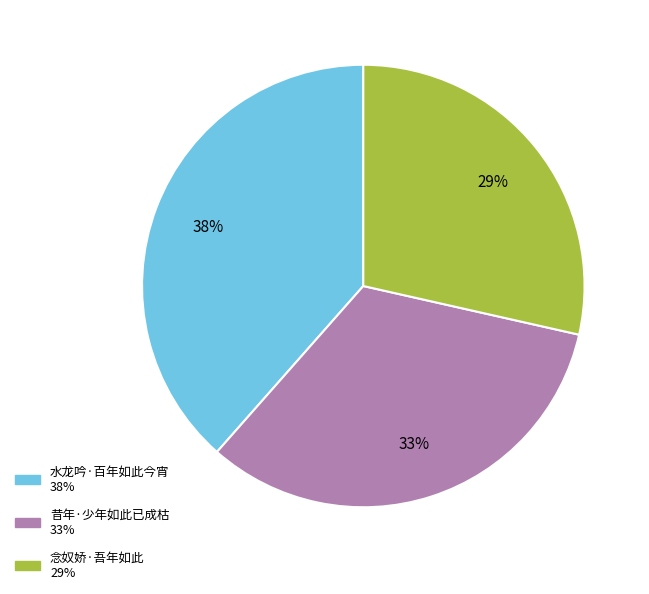

True or false: 昔年·少年如此已成枯 accounts for 39% of the total.

False